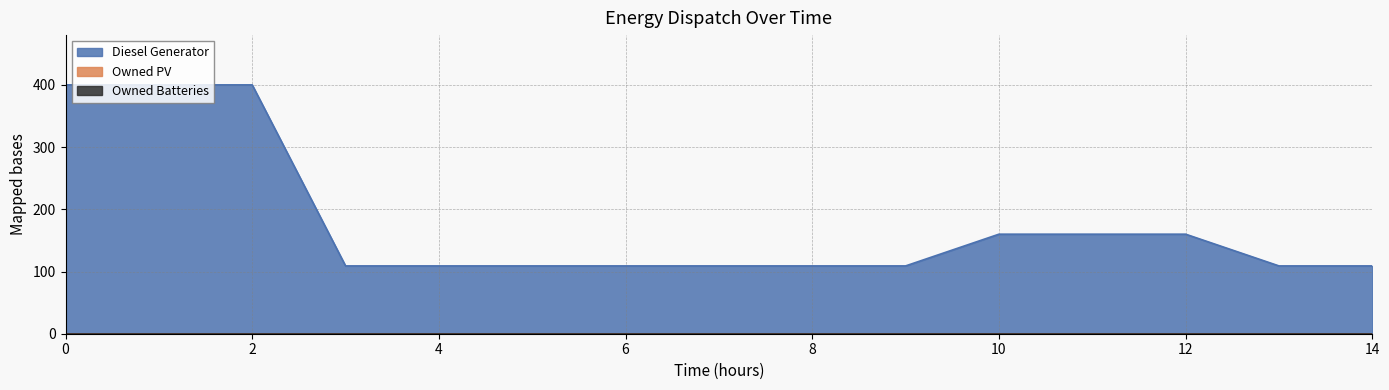

What is the total value across all series at 1?

400